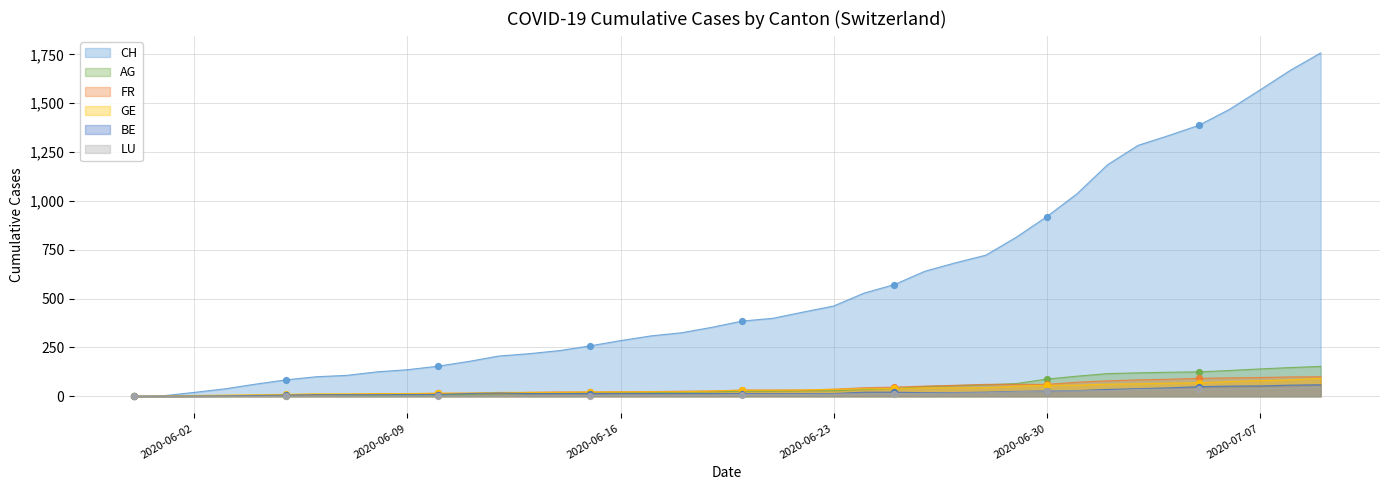

What is the total value across all series at 2020-06-01?

4